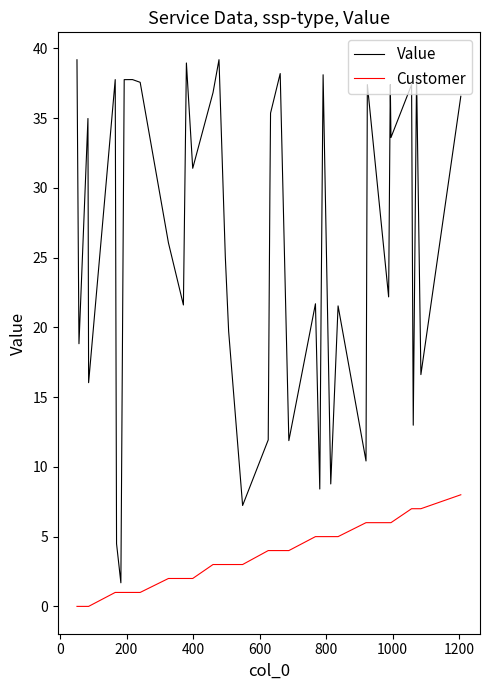

List the series in order of their peak value, highest first.

Value, Customer